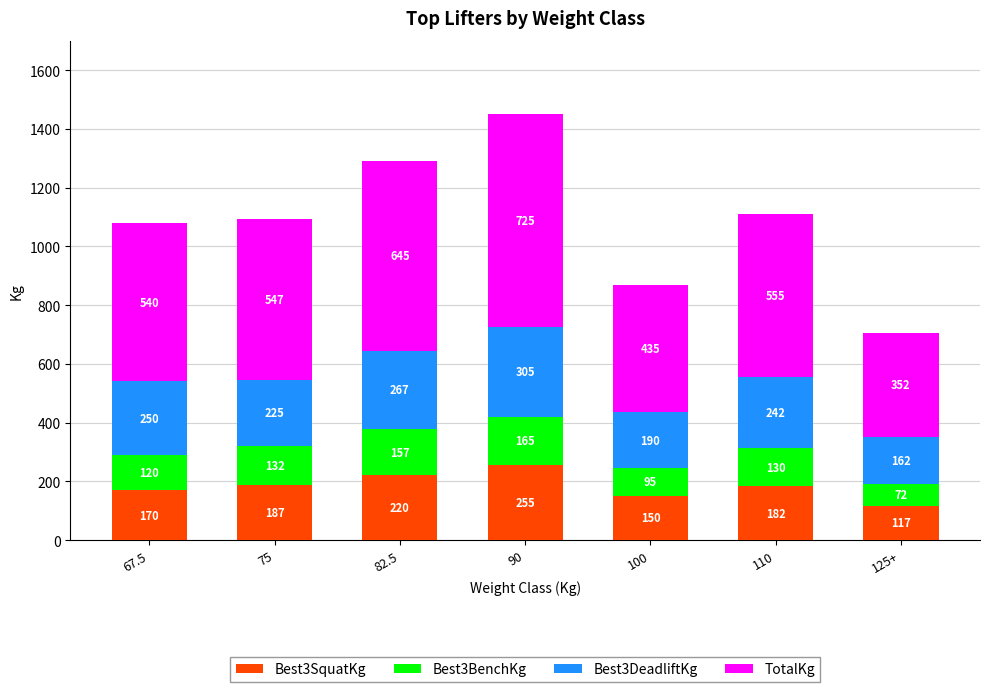

What is the approximate value of Best3SquatKg at 82.5?

220.0